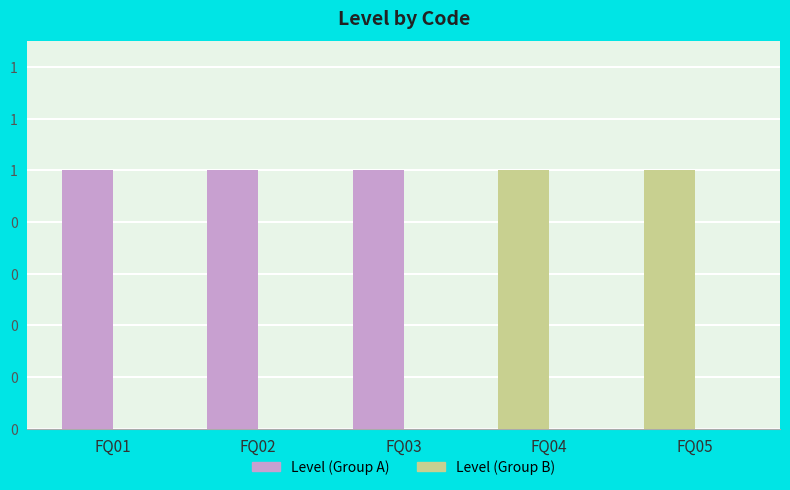

Between FQ01 and FQ02, which series saw the biggest shift?

Level